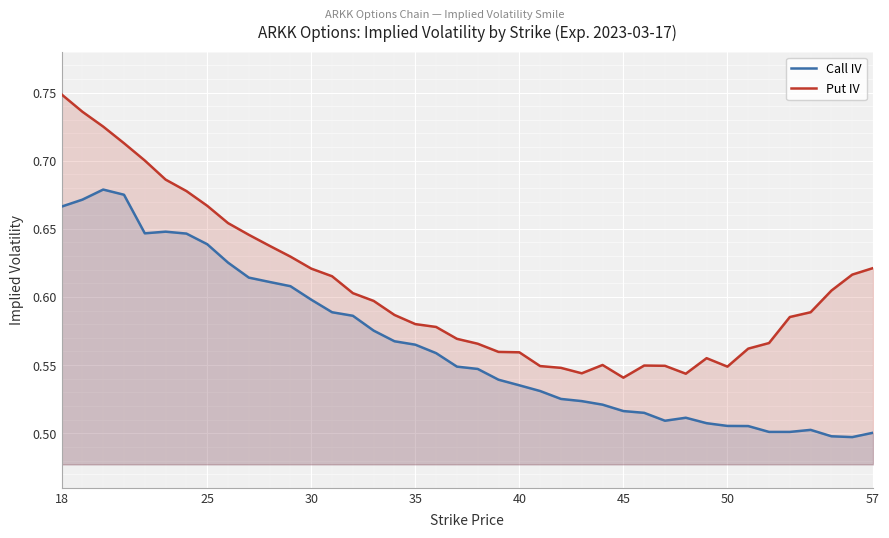

Reading right to left, what are all the values shown in this chart?

Call IV: 0.5	0.5	0.5	0.5	0.5	0.5	0.5	0.5	0.5	0.5	0.5	0.5	0.5	0.5	0.5	0.5	0.5	0.5	0.5	0.5	0.5	0.6	0.6	0.6	0.6	0.6	0.6	0.6	0.6	0.6	0.6	0.6	0.6	0.6	0.6	0.6	0.7	0.7	0.7	0.7
Put IV: 0.6	0.6	0.6	0.6	0.6	0.6	0.6	0.5	0.6	0.5	0.5	0.5	0.5	0.6	0.5	0.5	0.5	0.6	0.6	0.6	0.6	0.6	0.6	0.6	0.6	0.6	0.6	0.6	0.6	0.6	0.6	0.7	0.7	0.7	0.7	0.7	0.7	0.7	0.7	0.7